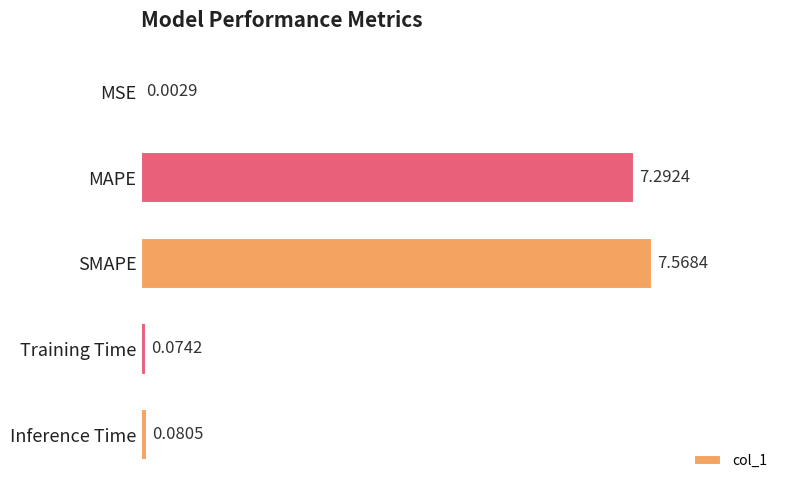

What is the change in value from MAPE to Training Time?

-7.2